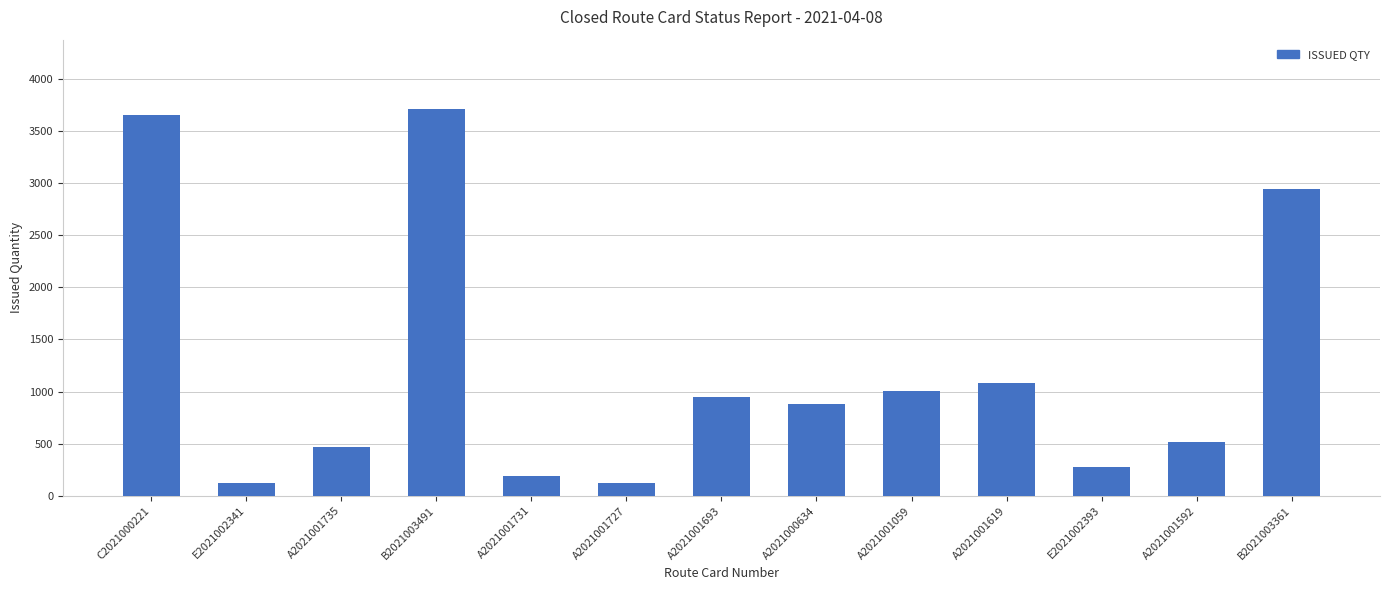

Is it true that the value at E2021002393 is 272.0?

True